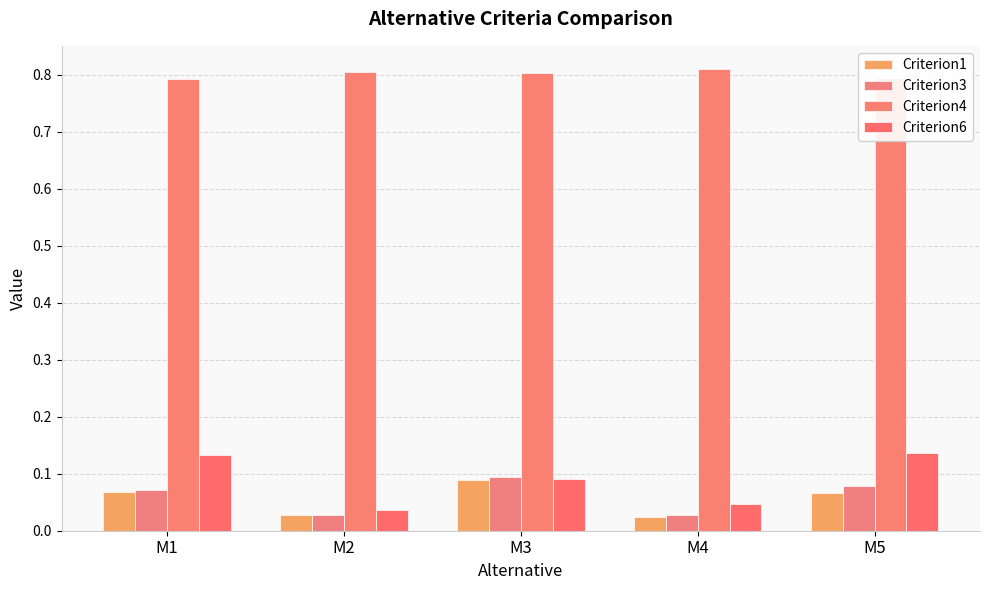

What are all the series names shown in the legend?

Criterion1, Criterion3, Criterion4, Criterion6